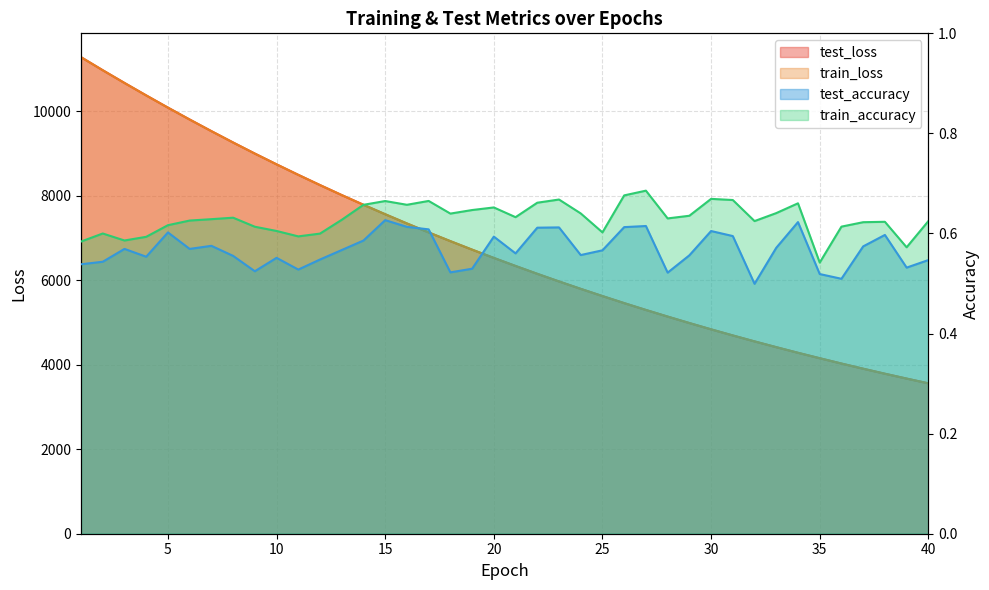

At which category is the sum across all series the highest?

1